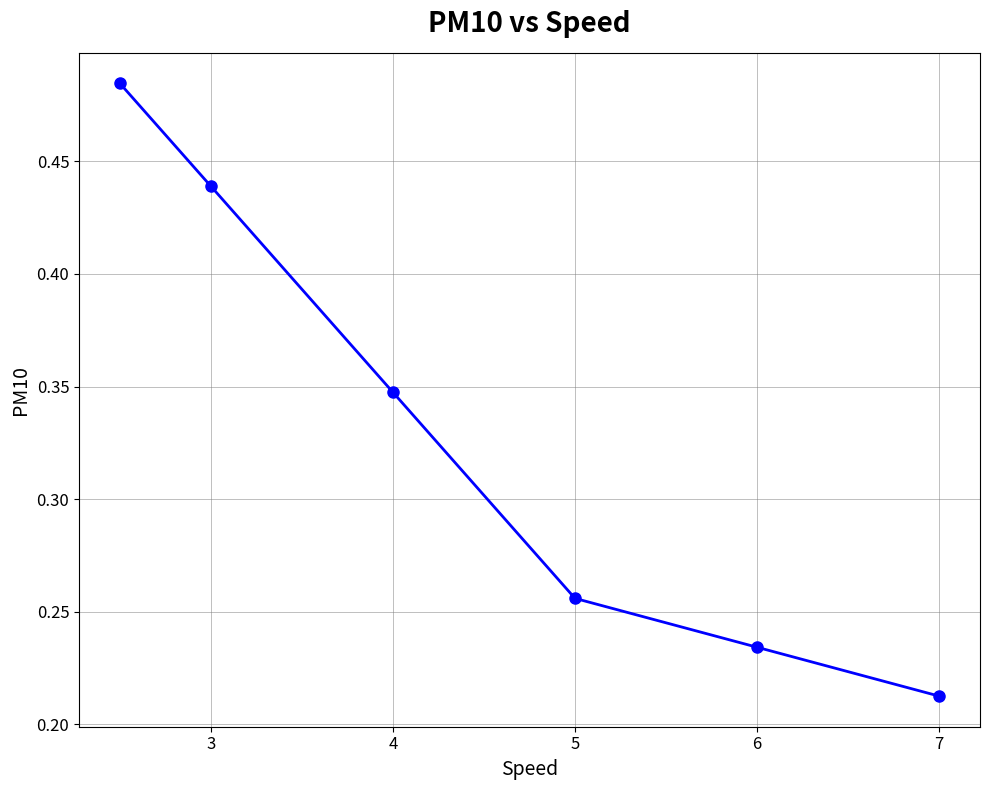

How many values are between 0 and 1?

6